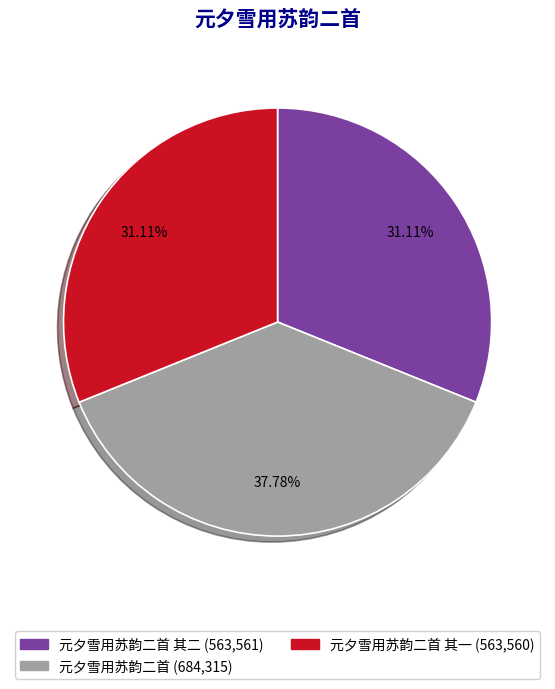

How many segments does this pie chart have?

3